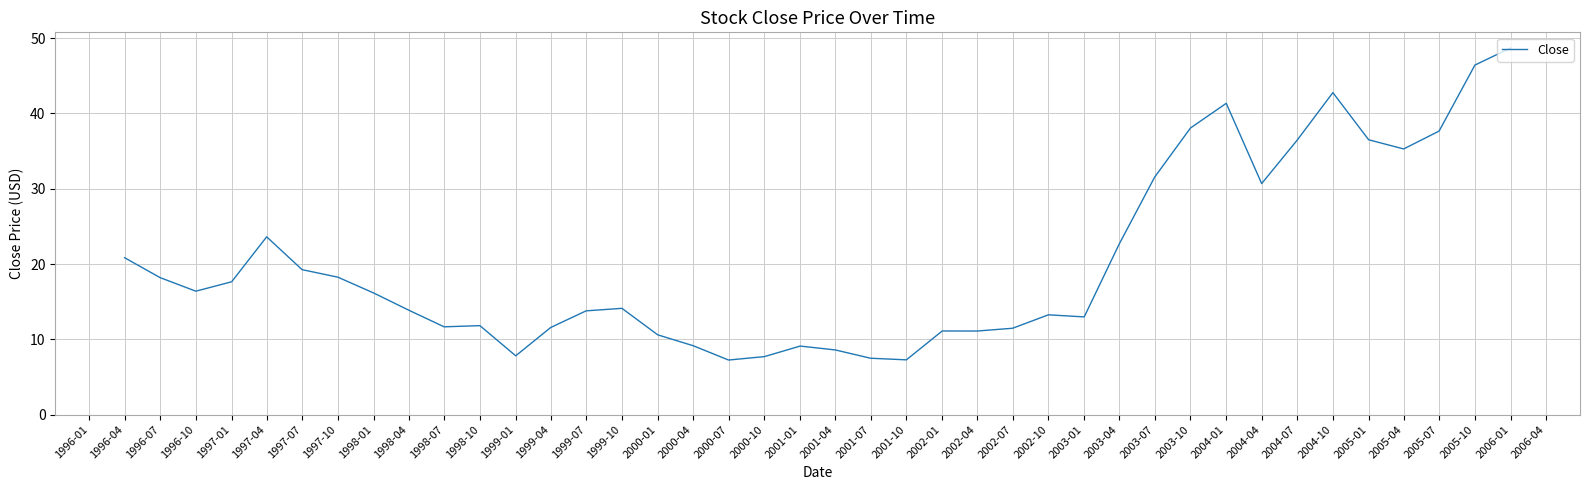

Which has a higher value, 2005-04 or 2005-07?

2005-07